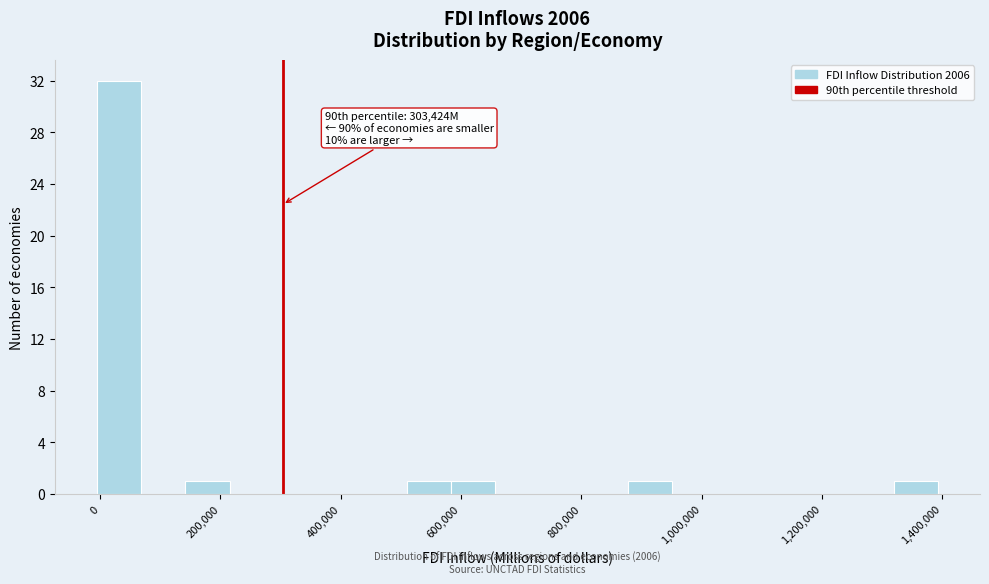

Around what value on the x-axis is the tallest bar? Give the approximate position of its centre, as read against the axis.

40000